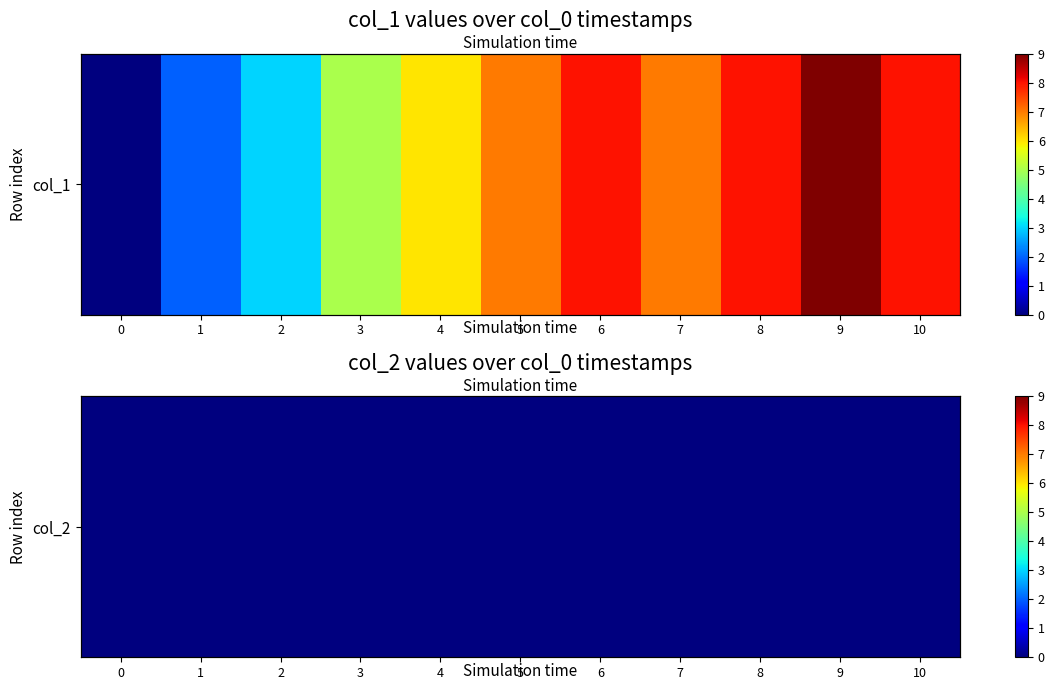

What is the greatest value displayed?

9